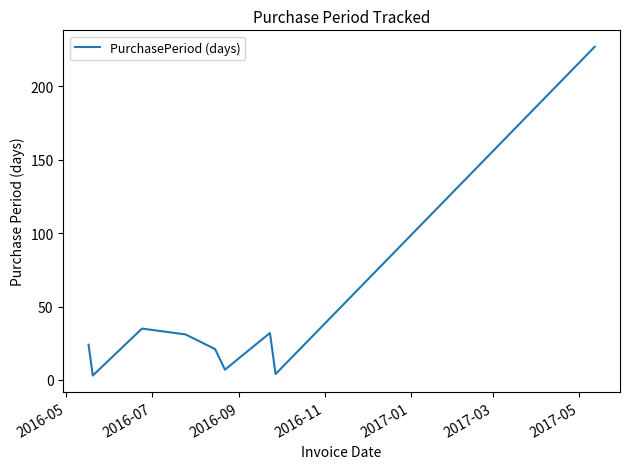

What is the smallest value displayed?

3